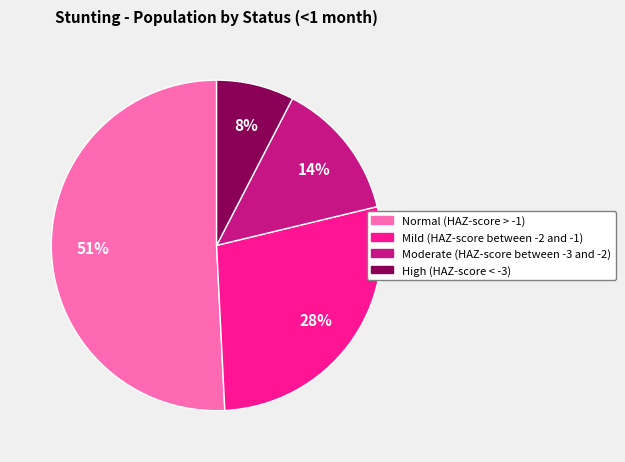

The Moderate (HAZ-score between -3 and -2) slice represents 19% of the pie. True or false?

False